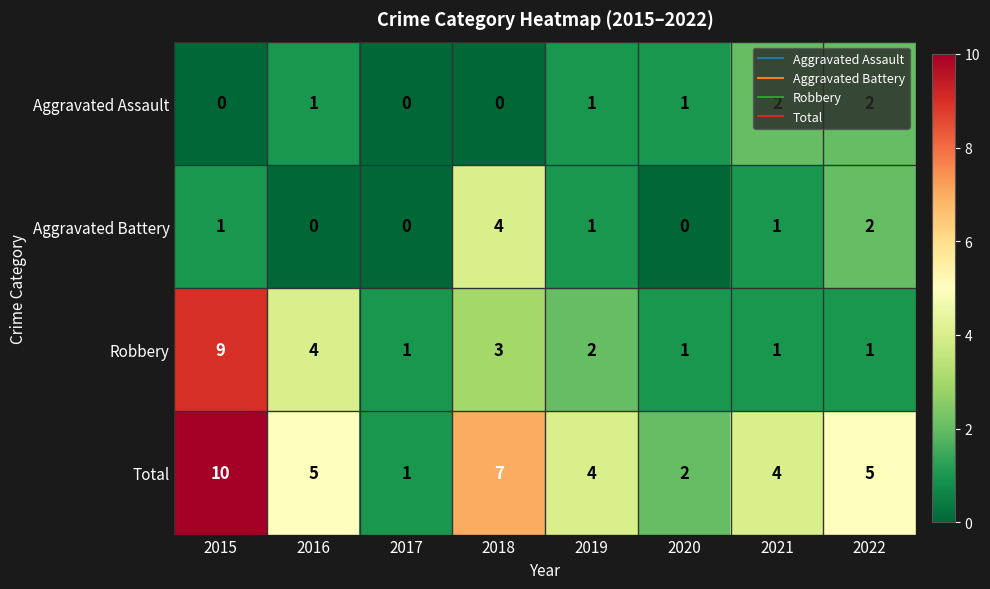

How many values in the Aggravated Assault series are below 1?

3